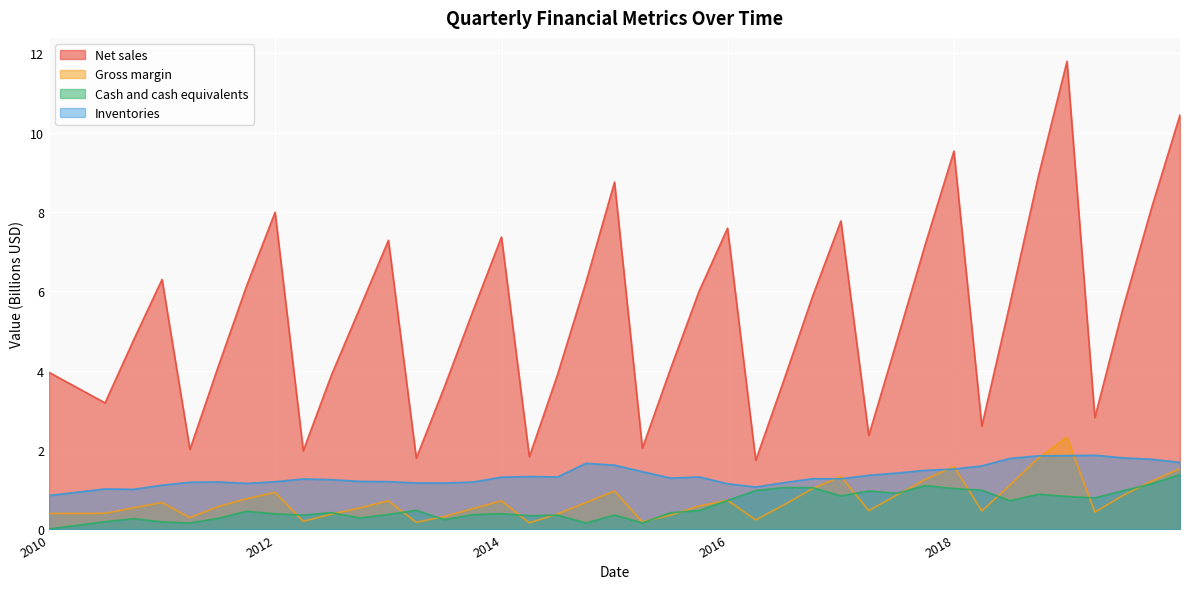

What is the difference between the highest and lowest values at 2010-12-31?

6.1